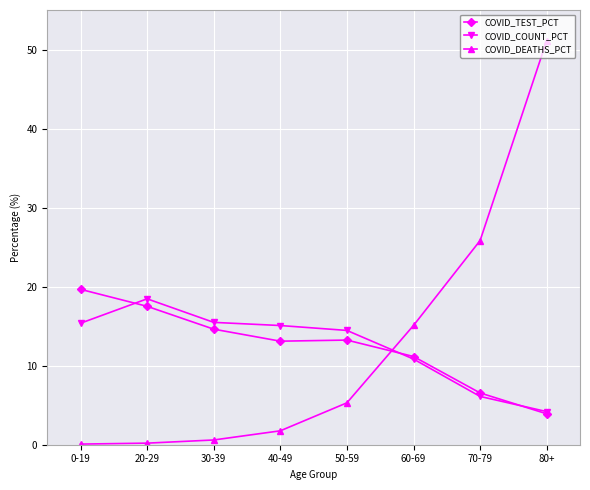

What is the value of the COVID_COUNT_PCT point at the 2nd from the left?

18.5